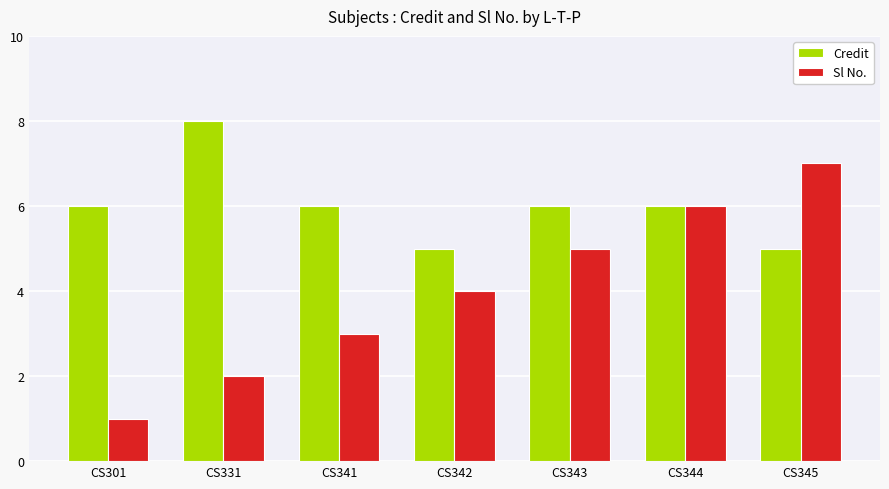

At CS342, list the series in order from smallest to largest.

Sl No., Credit